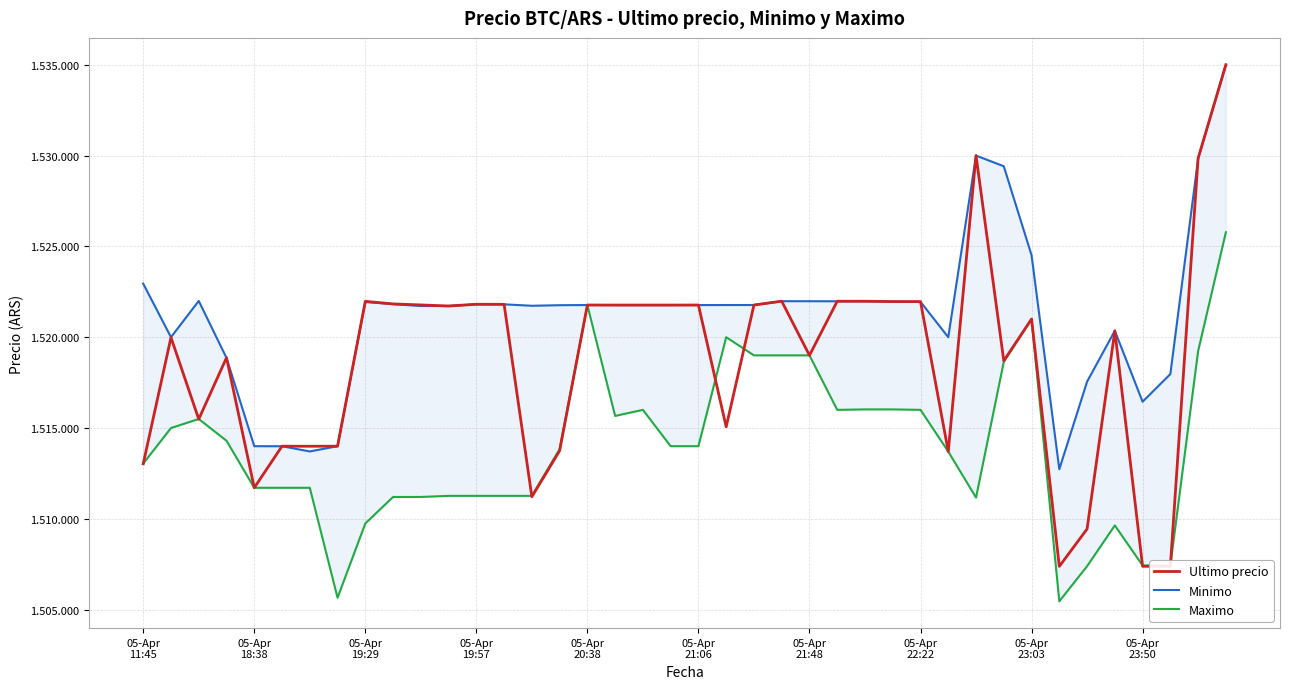

Where is Ultimo precio nearest to the value 1521191?

05-Apr
23:03